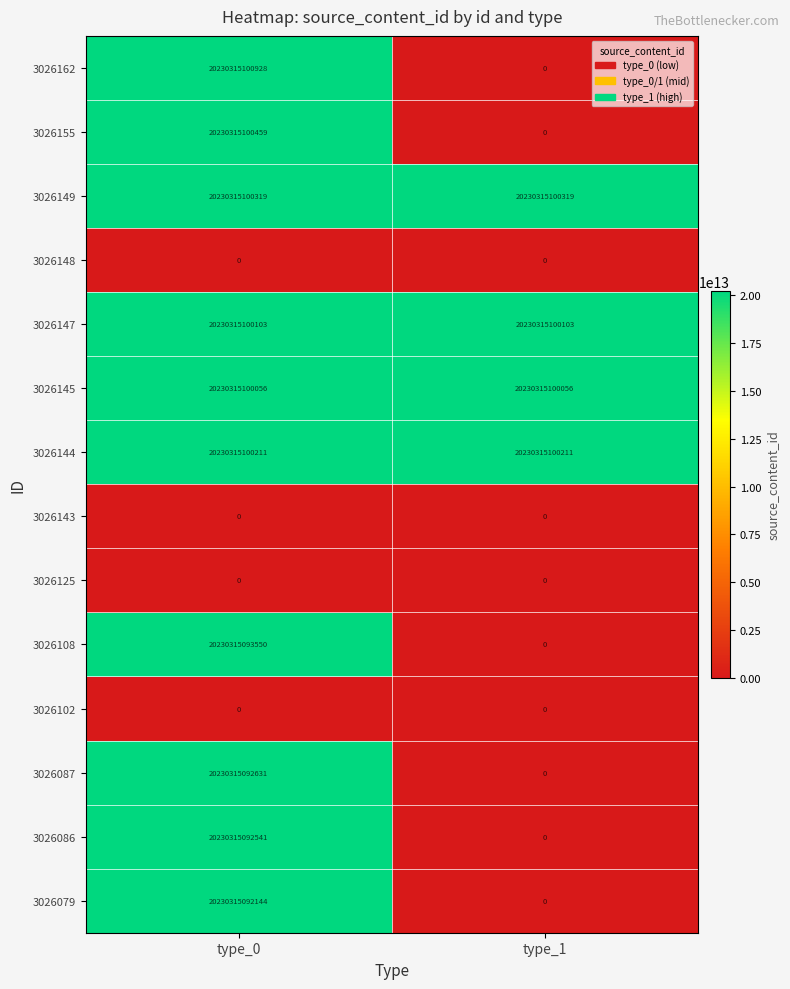

Is the value of 3026108 at type_1 greater than the value of 3026086 at type_0?

No